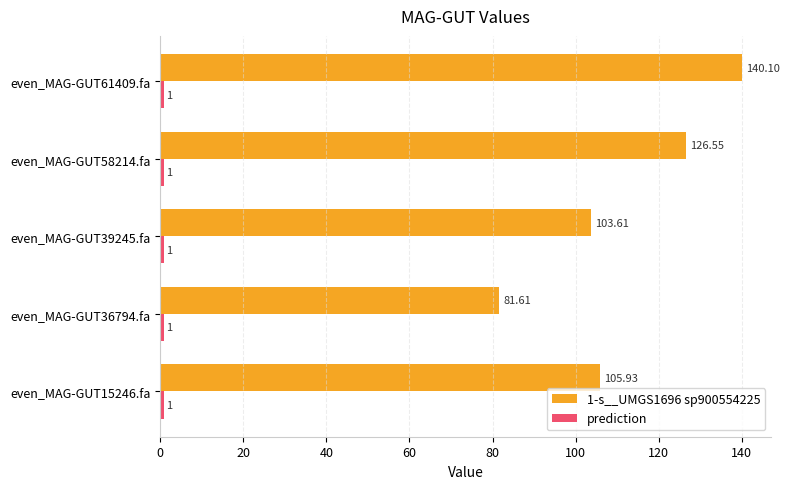

Which series has the largest total across all categories?

1-s__UMGS1696 sp900554225